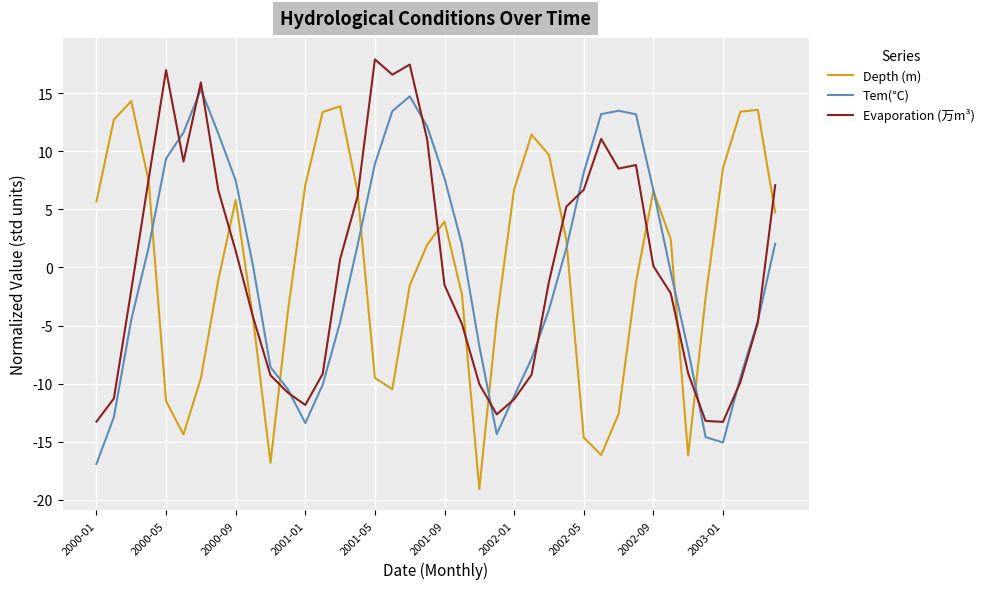

What is the minimum value for Tem(℃)?

-16.9